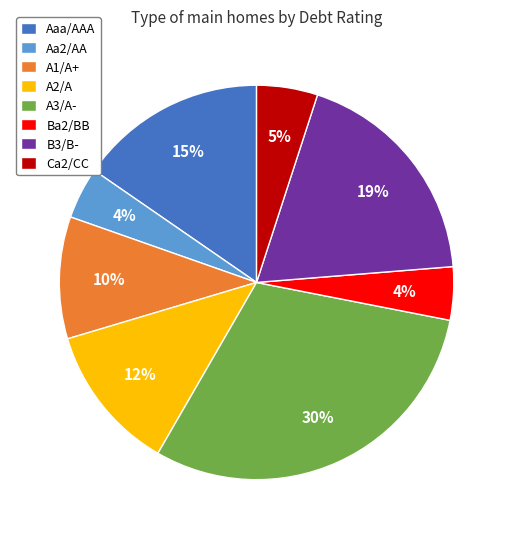

To the nearest percent, what portion does A1/A+ represent?

10%